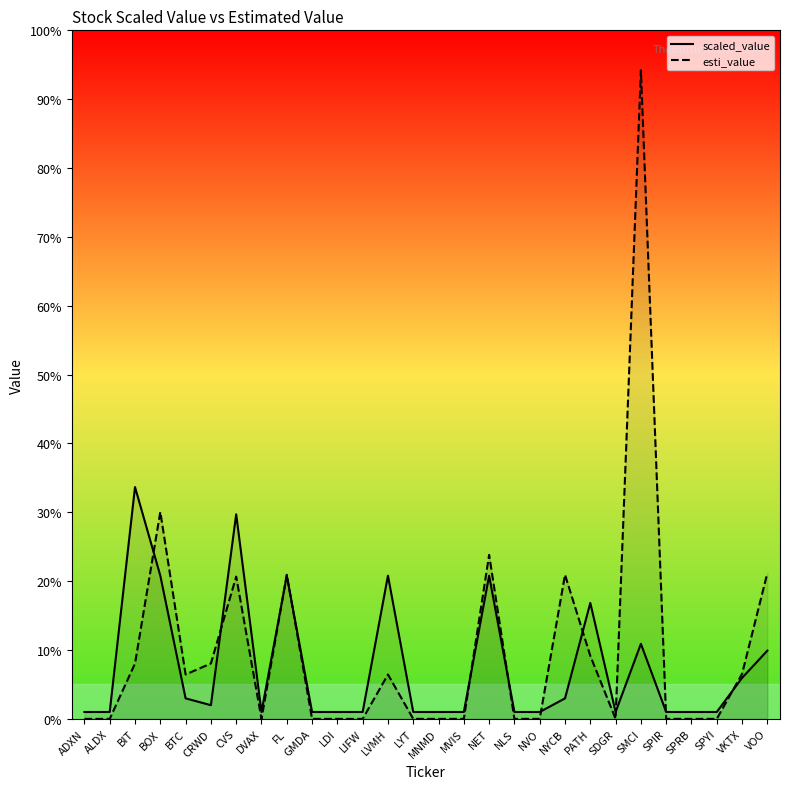

What are all the series names shown in the legend?

scaled_value, esti_value